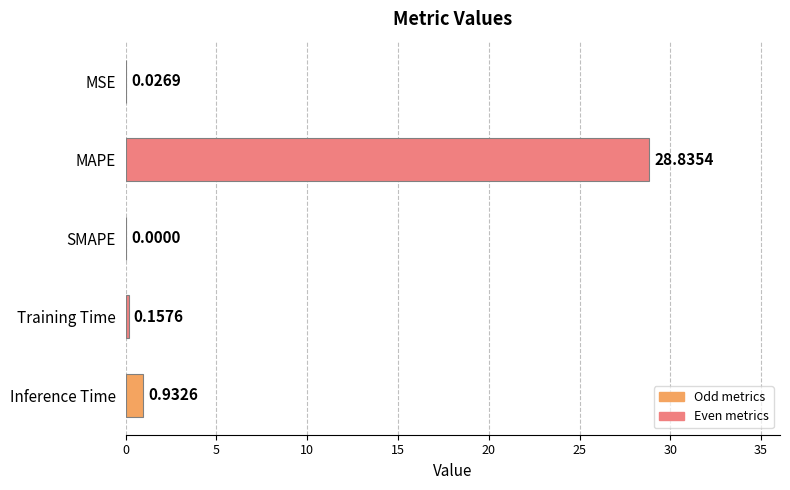

What is the sum of all values?

30.0